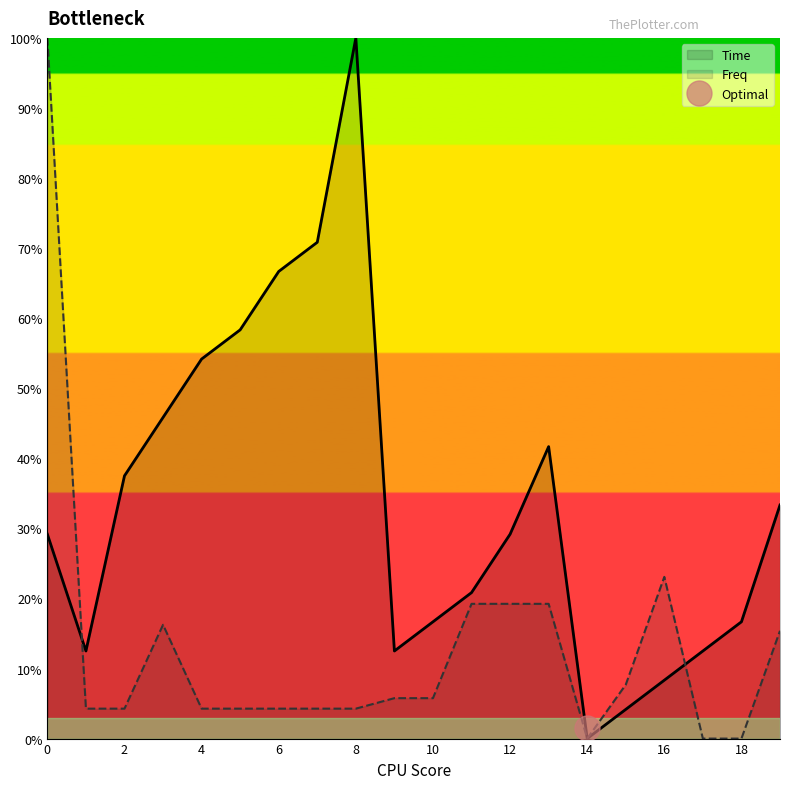

Which series has the largest total across all categories?

Time